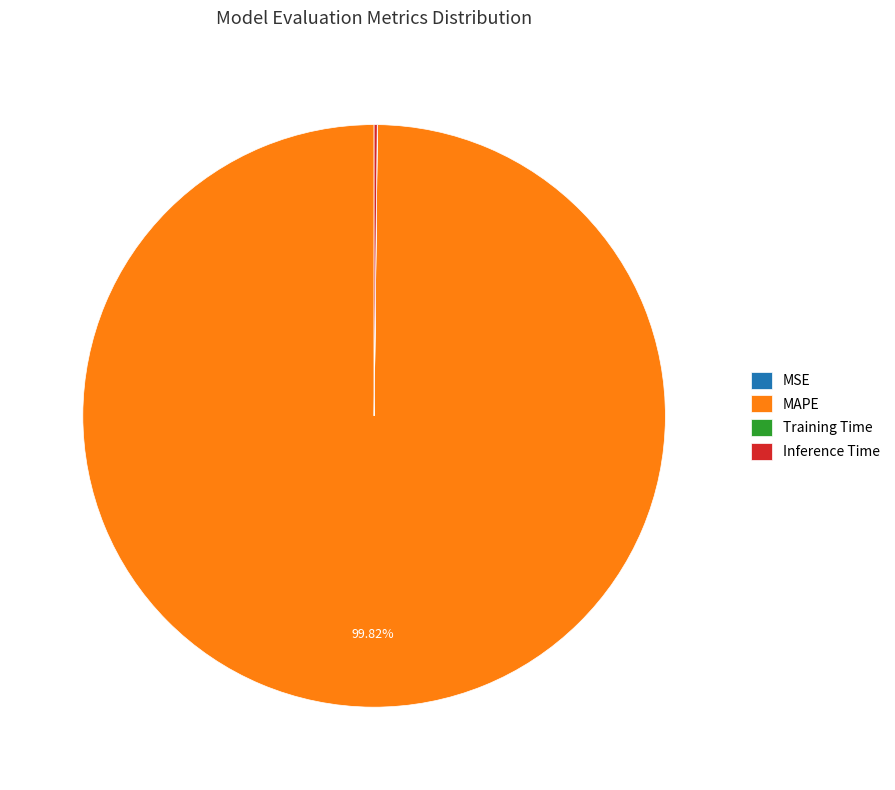

Which category has the biggest portion of the pie?

MAPE